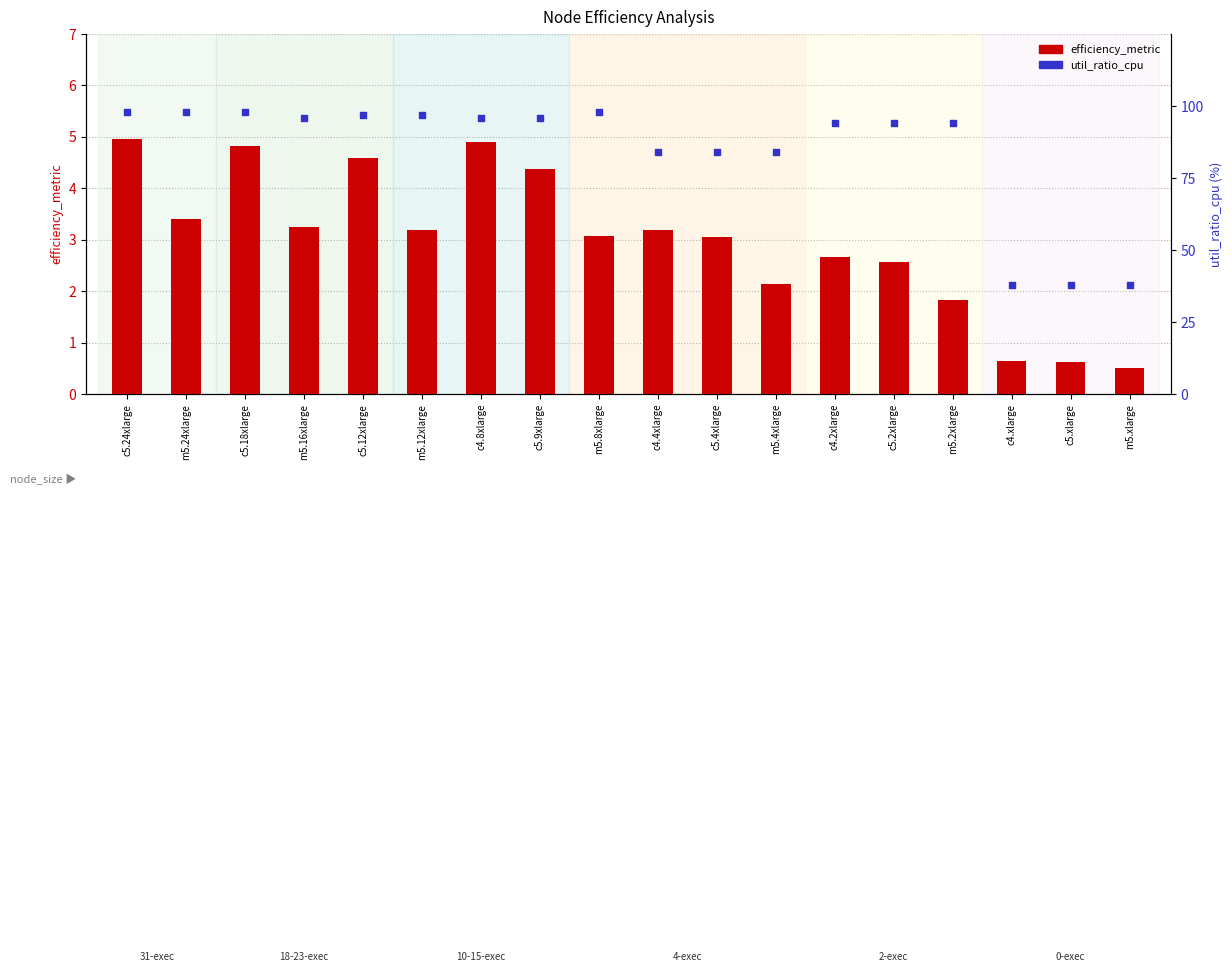

Which series contains the highest Y value?

util_ratio_cpu